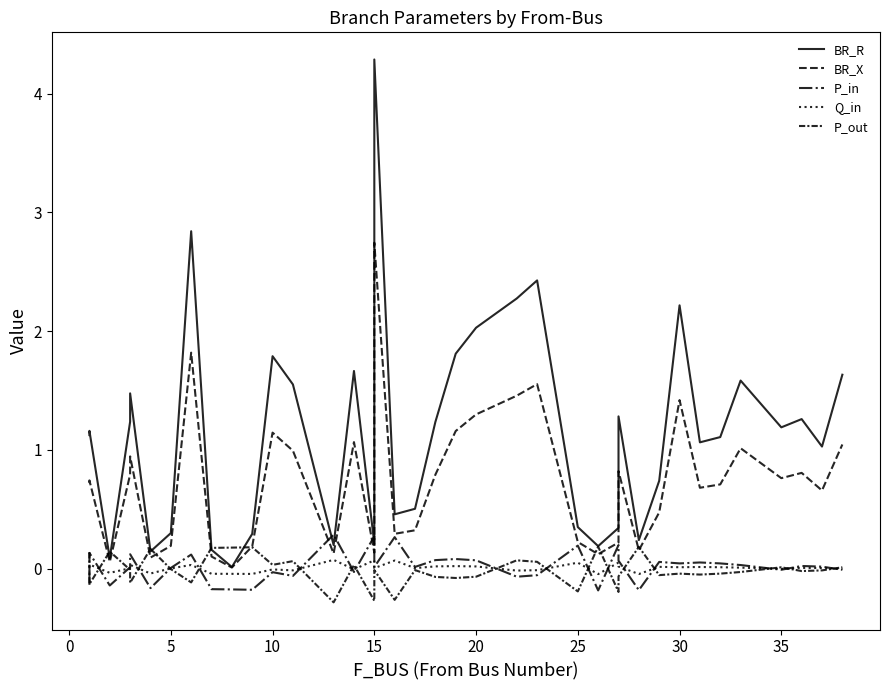

What is the sum of all Q_in values?

0.1